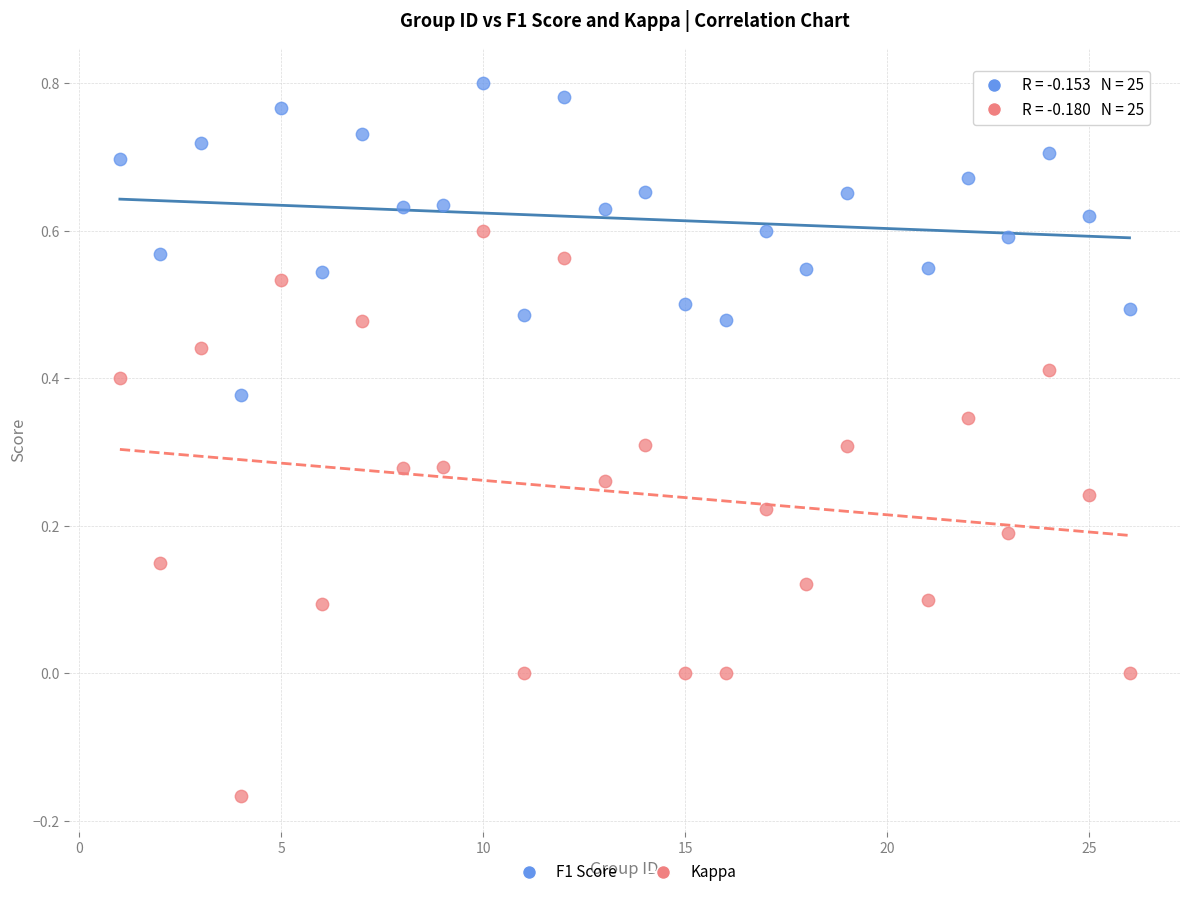

Across all data points, what is the range of Y values (max minus min)?

1.0